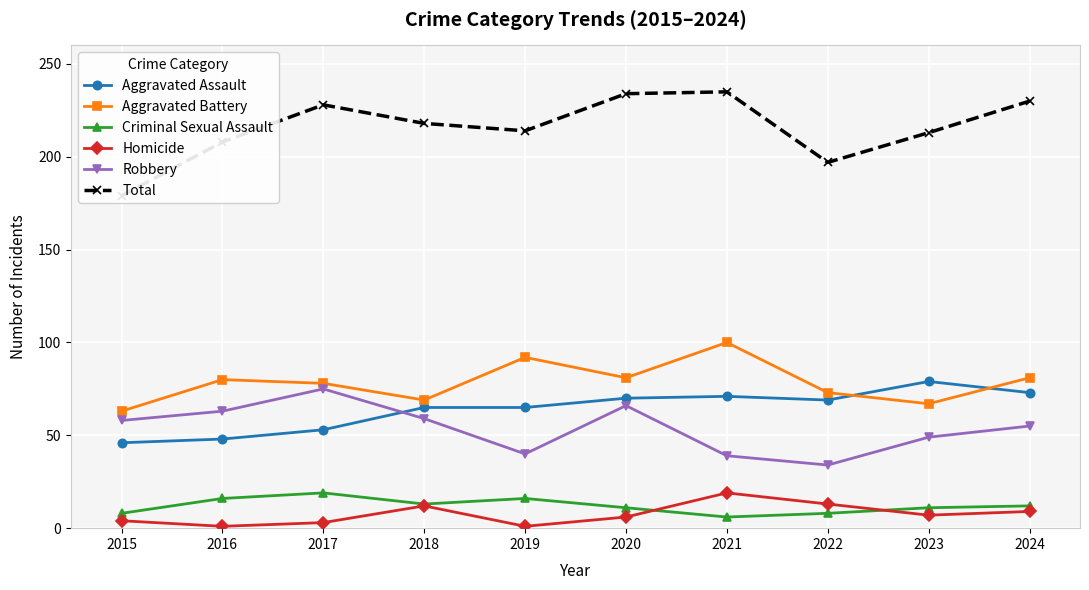

At which category does Aggravated Assault reach its first local valley?

2022